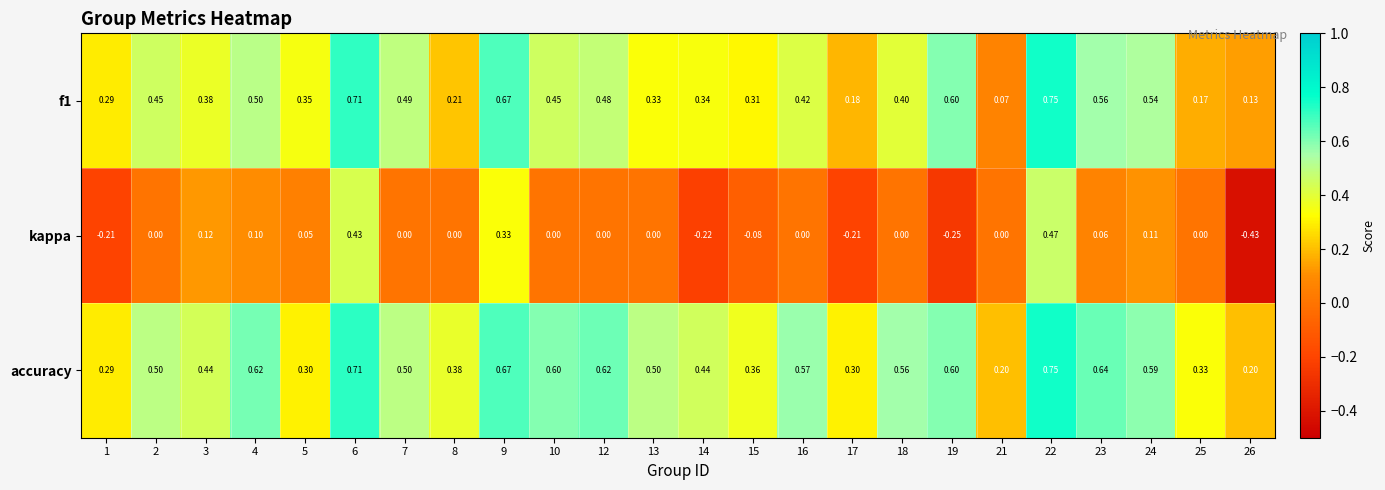

Which series changed the most between 16 and 19?

kappa